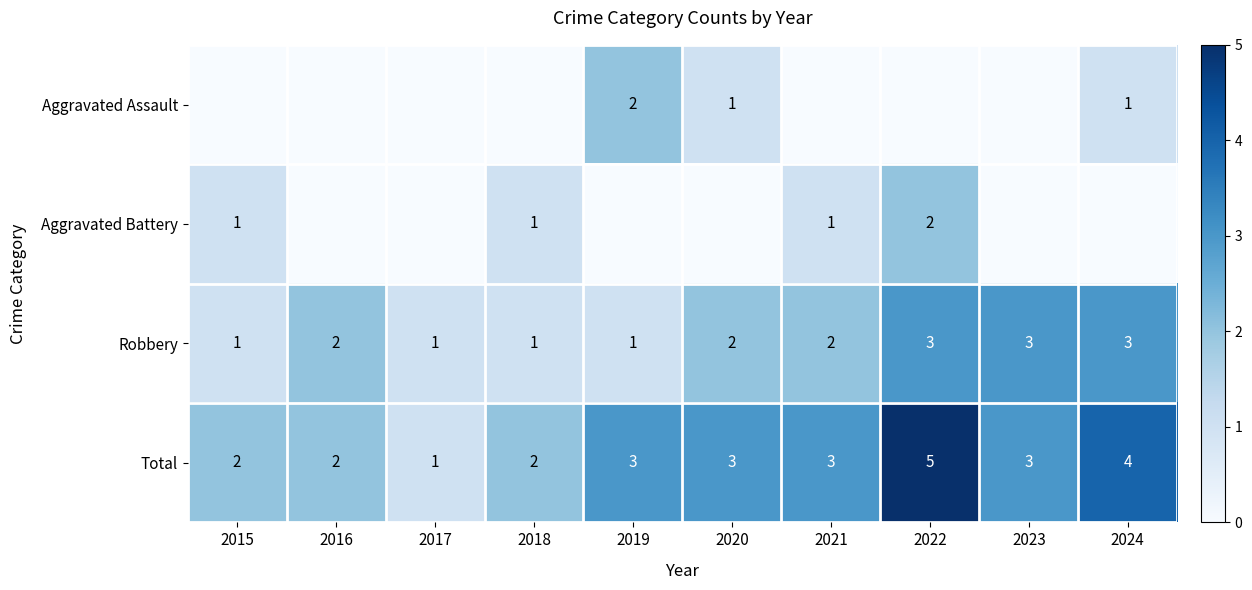

Is the value of Robbery at 2021 greater than the value of Total at 2024?

No